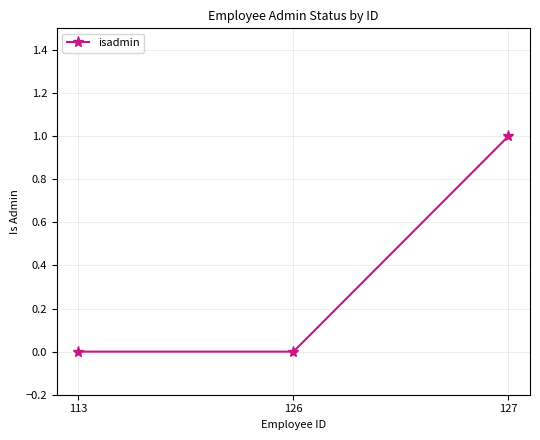

What is the value of the 3rd point from the left?

1